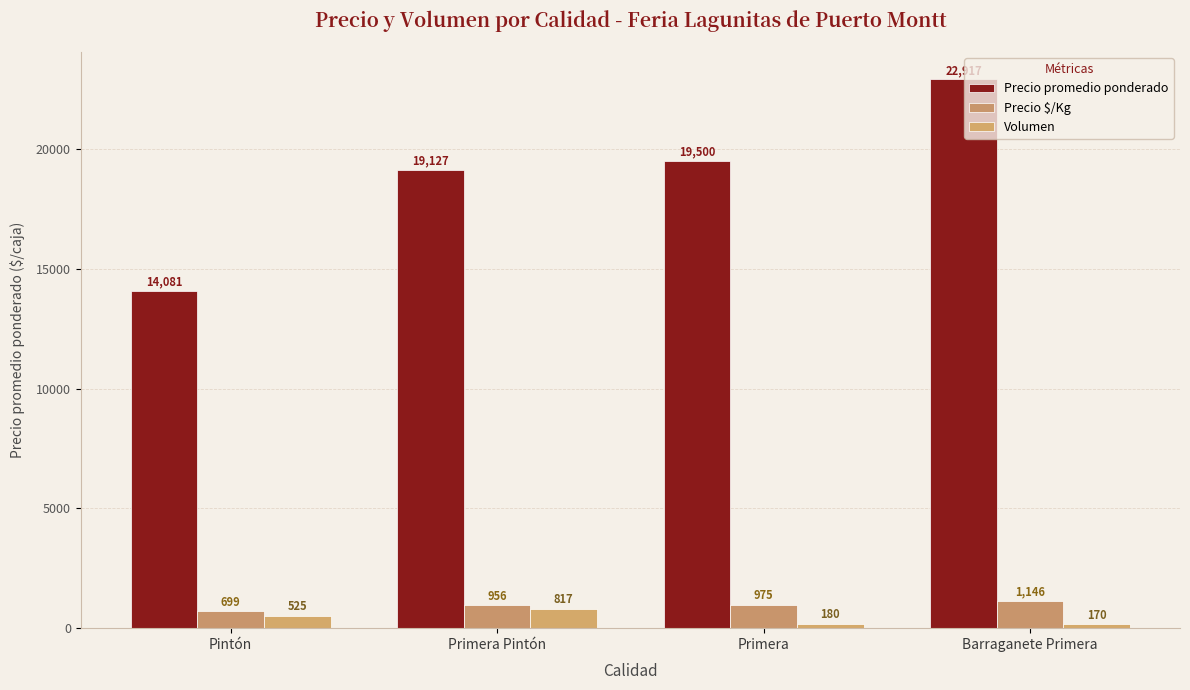

What is the sum of the Precio promedio ponderado values at Barraganete Primera and Primera Pintón?

42044